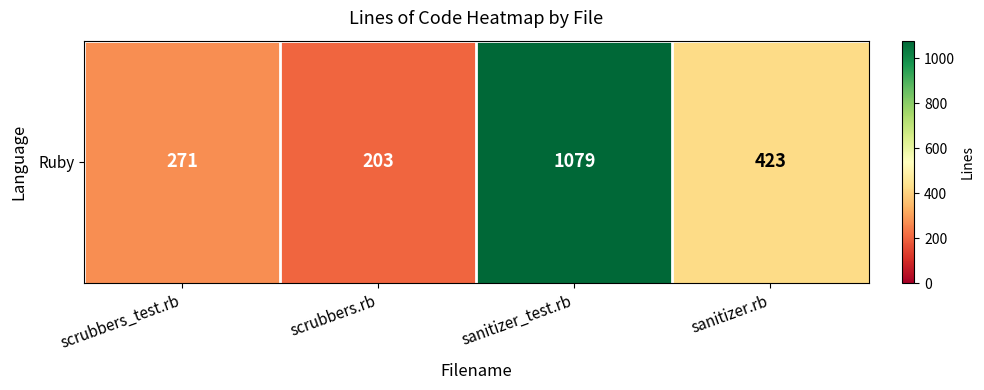

What is the ratio of the value at scrubbers.rb to the value at sanitizer.rb?

0.5